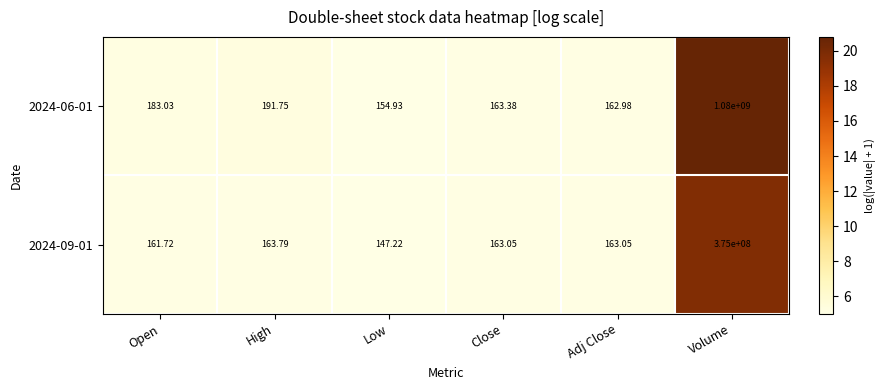

Which label corresponds to the smallest value in the chart?

Low